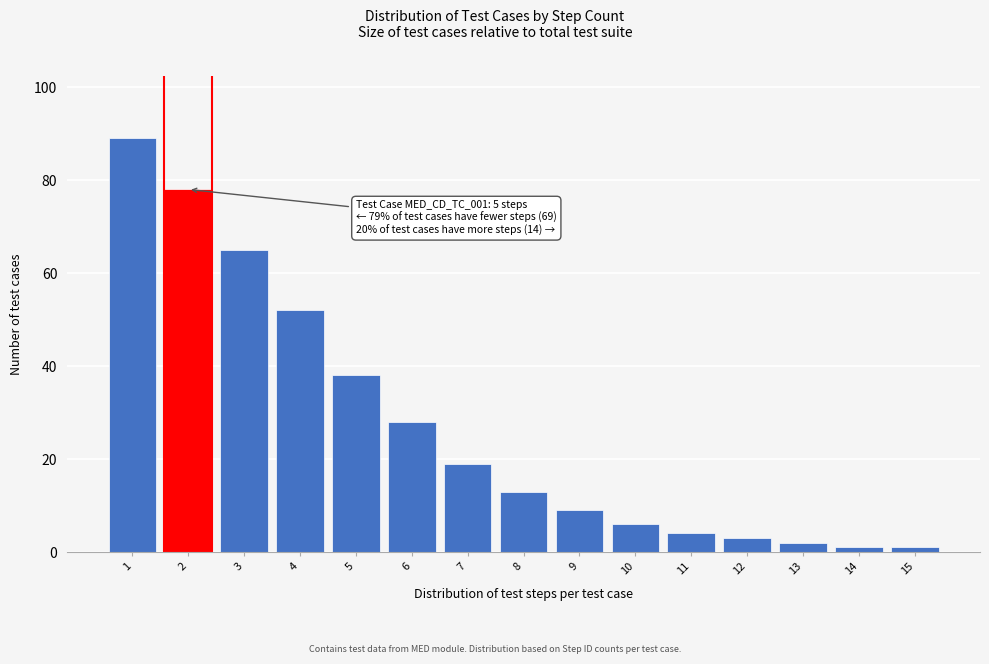

Reading right to left, extract all data points from this chart.

15=1	14=1	13=2	12=3	11=4	10=6	9=9	8=13	7=19	6=28	5=38	4=52	3=65	2=78	1=89